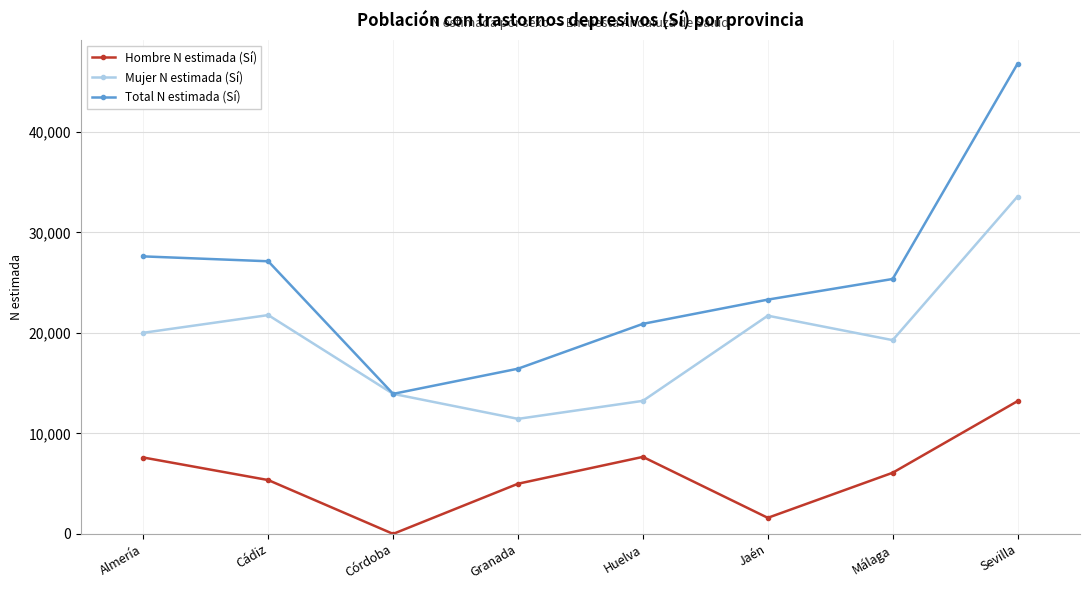

Which series has the largest range (max minus min)?

Total N estimada (Sí)